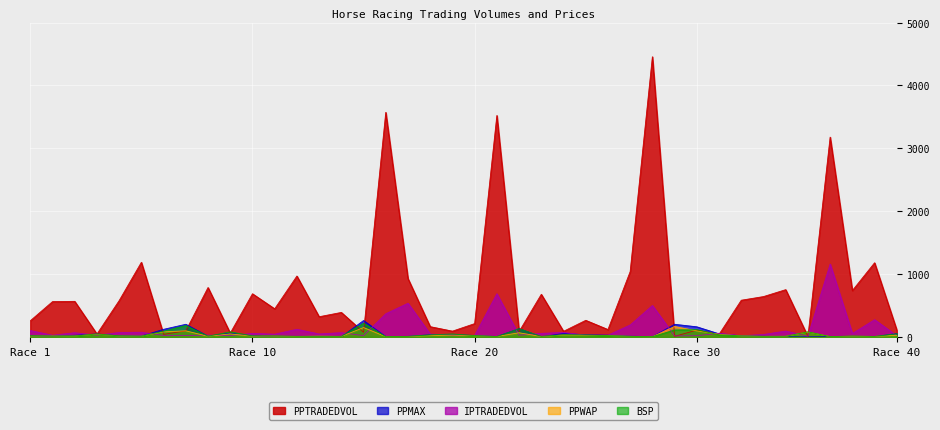

What is the difference between the second highest and minimum values in the PPWAP series?

144.7